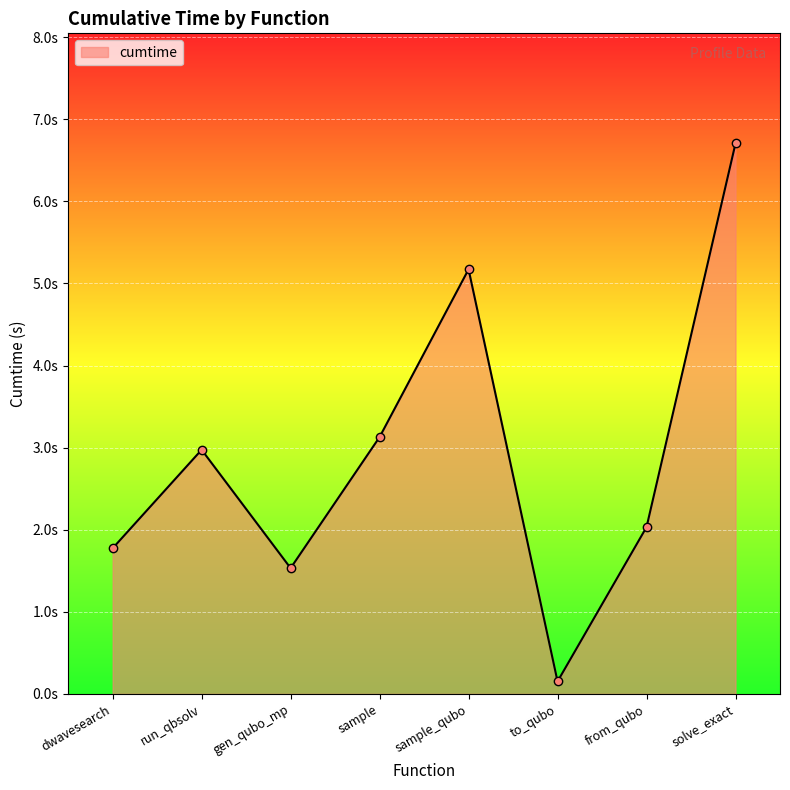

Is this an area chart (filled region under the line)?

Yes